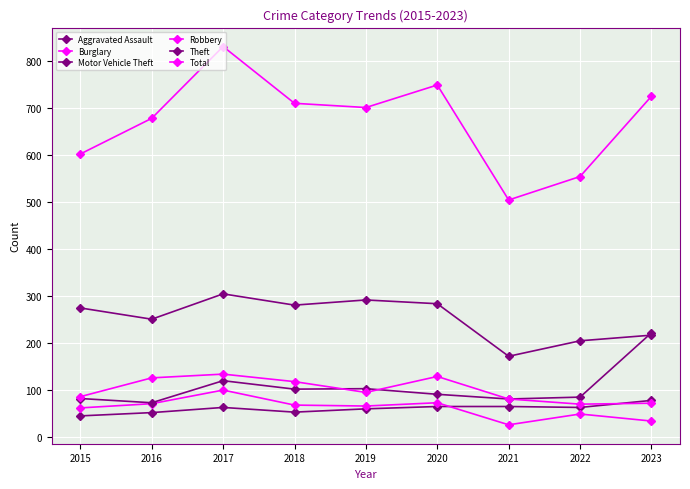

What is the spread (max minus min) of values at 2015?

558